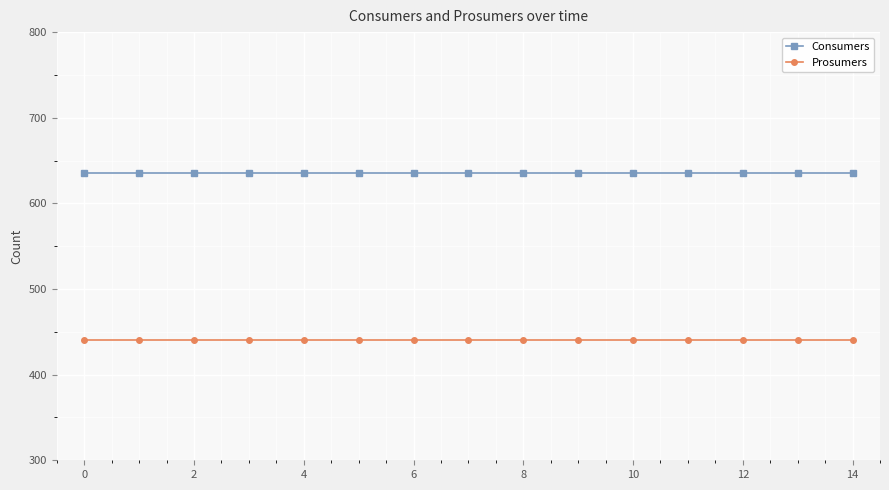

True or false: Consumers and Prosumers intersect in this chart.

False